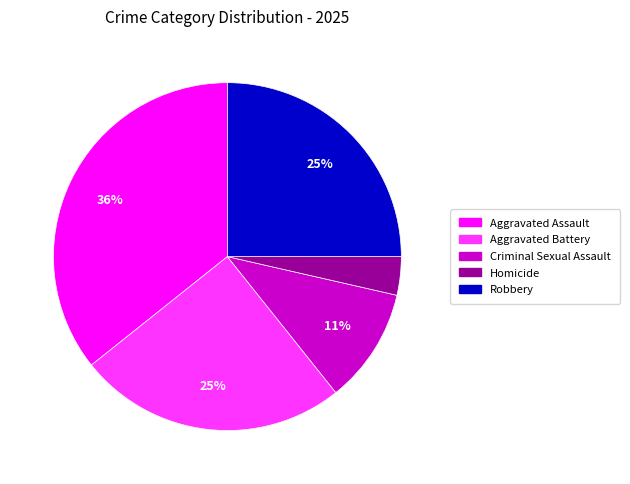

To the nearest percent, what is the difference between the largest and smallest slice percentages?

32%